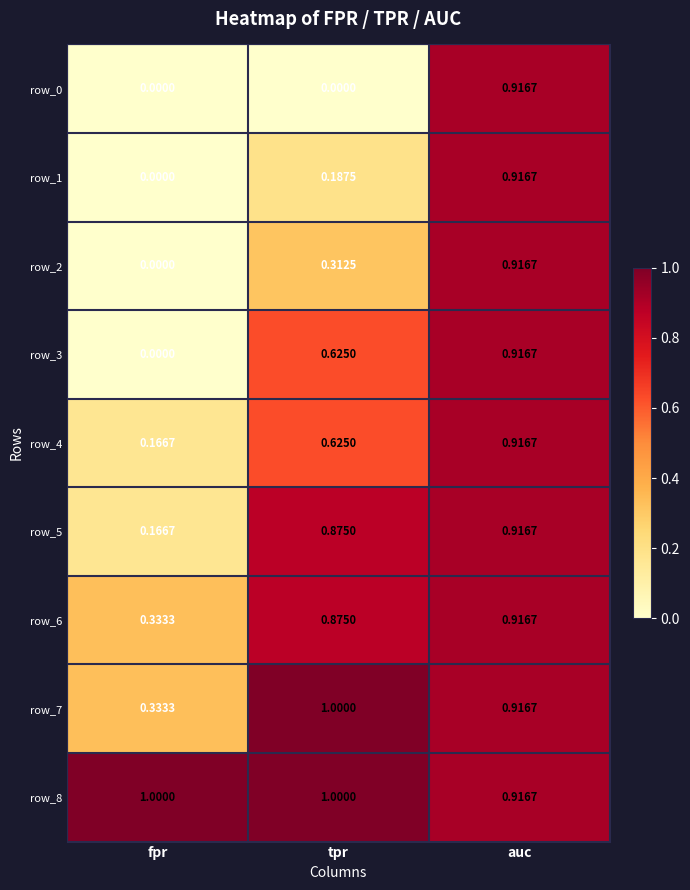

Which category has the lowest value in the row_1 series?

fpr